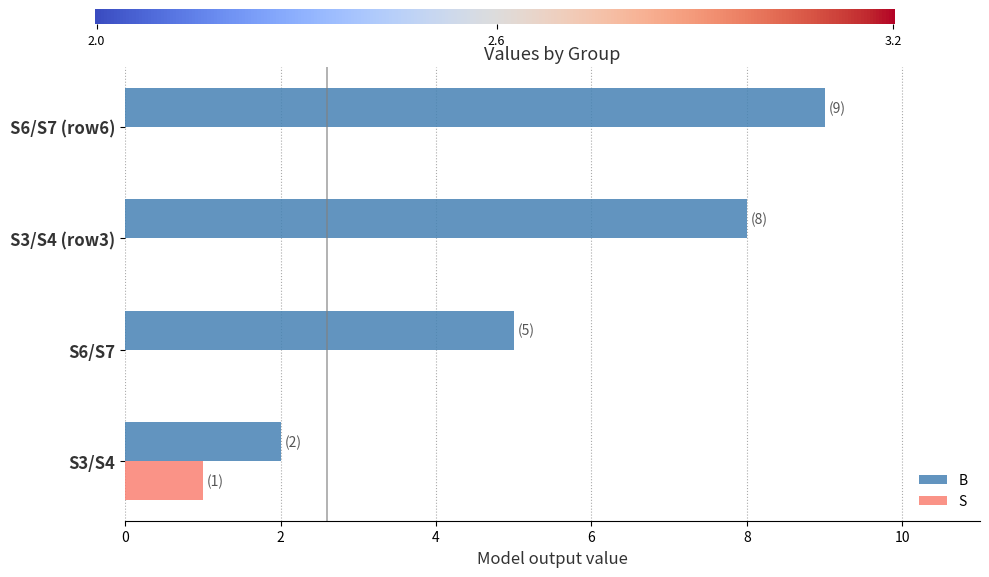

Which series has the largest range (max minus min)?

B